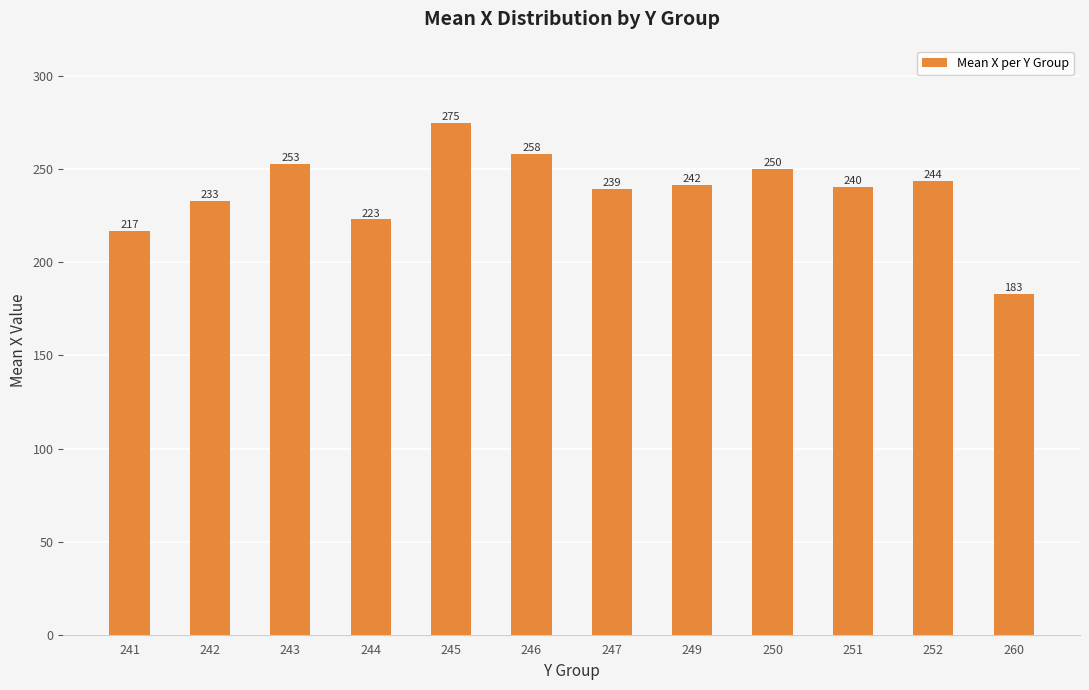

Is it true that the value at 249 is 150.2?

False